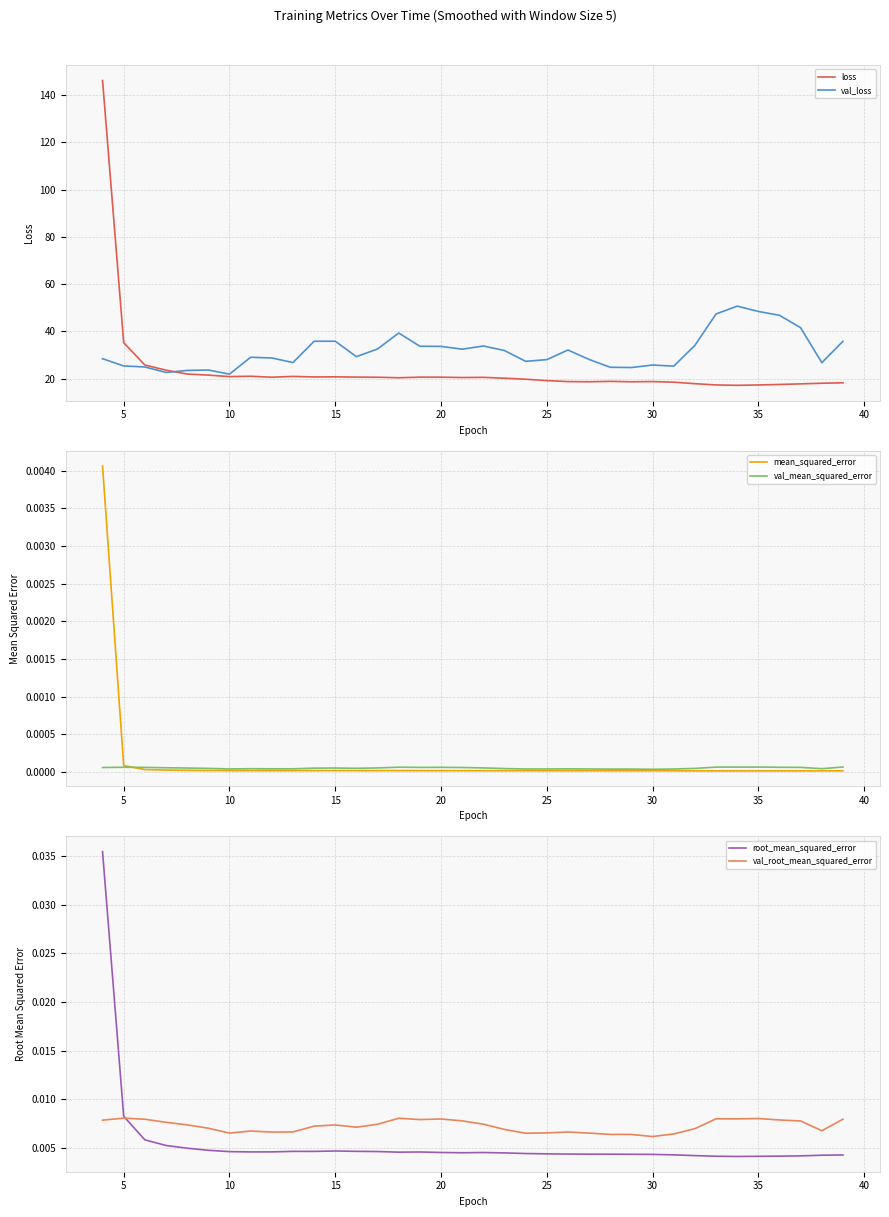

At how many categories does at least one series exceed 122?

1